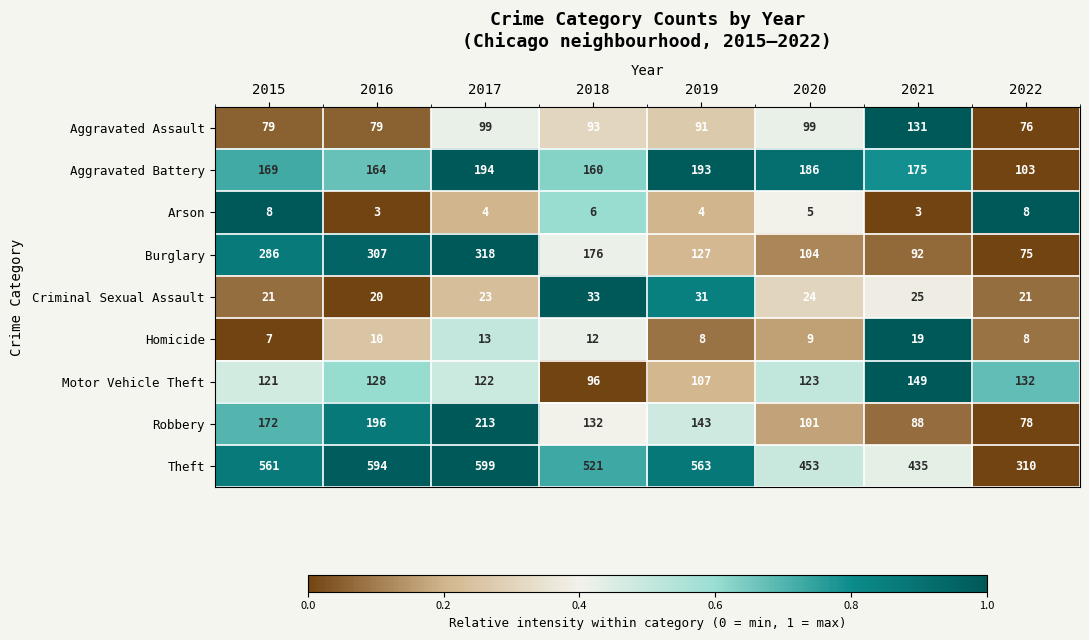

What is the total value across all series at 2015?

1424